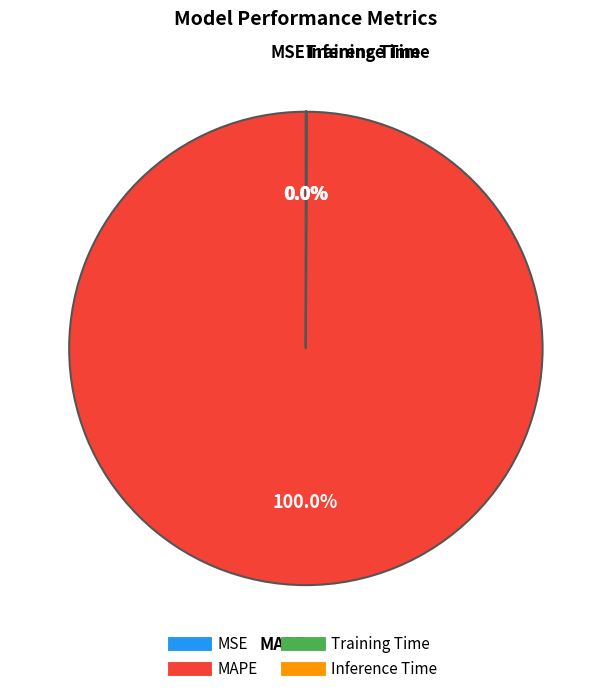

Which slice is the largest?

MAPE